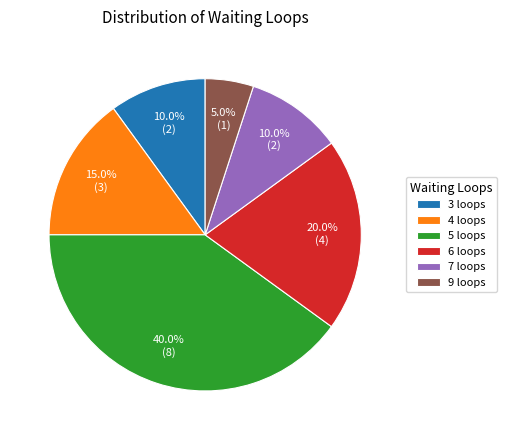

How many segments does this pie chart have?

6